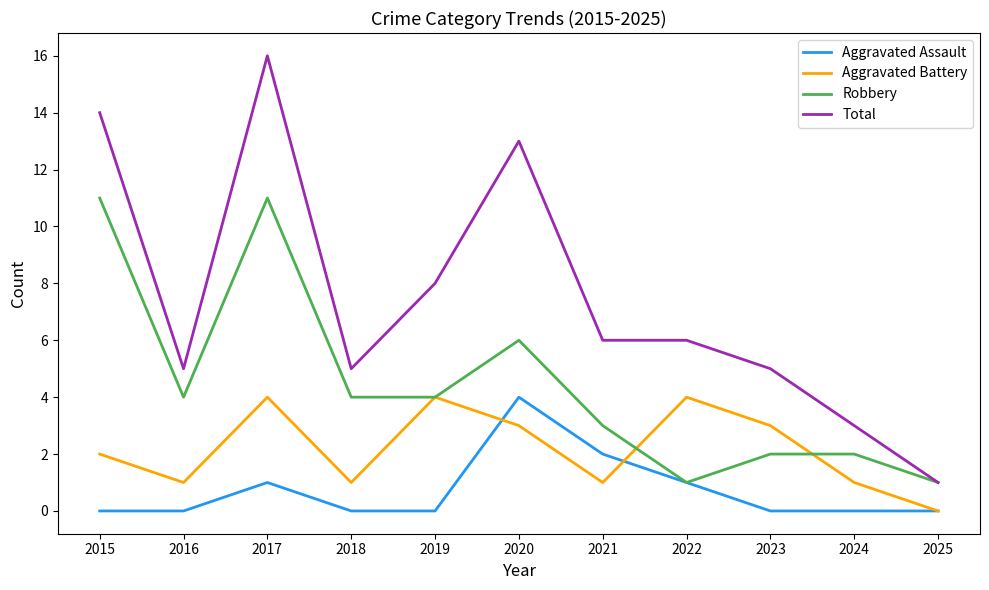

What is the maximum value for Total?

16